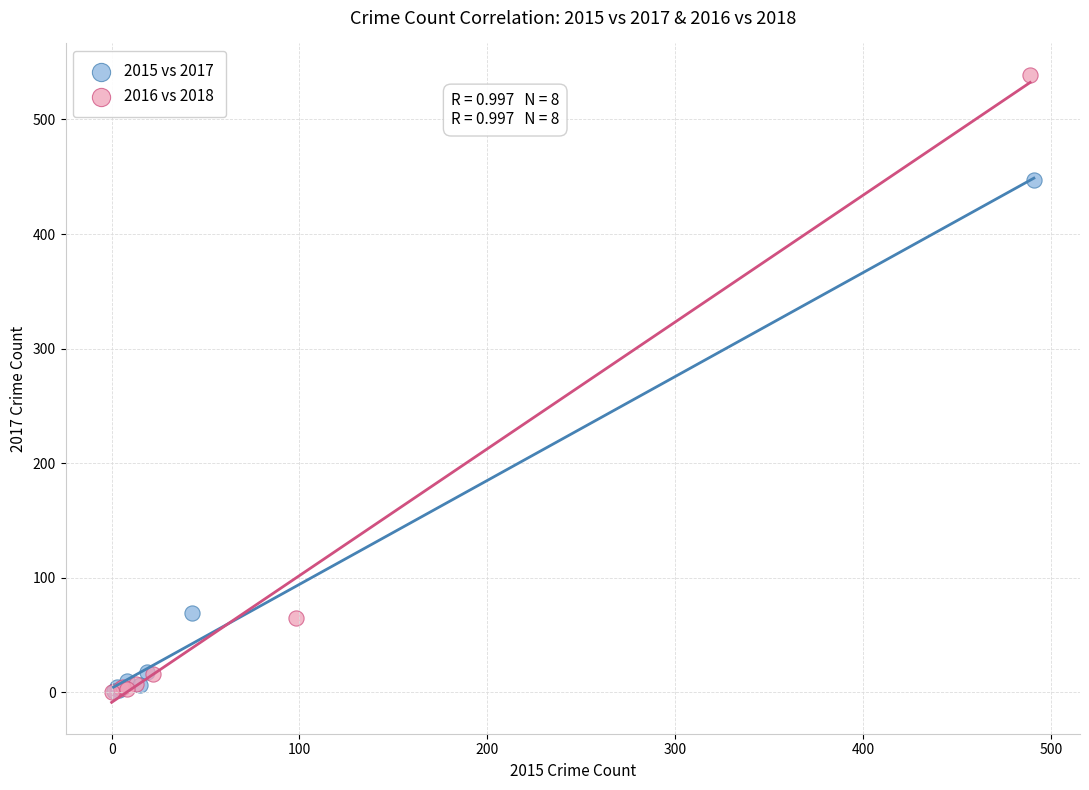

Which series contains the highest Y value?

2016 vs 2018